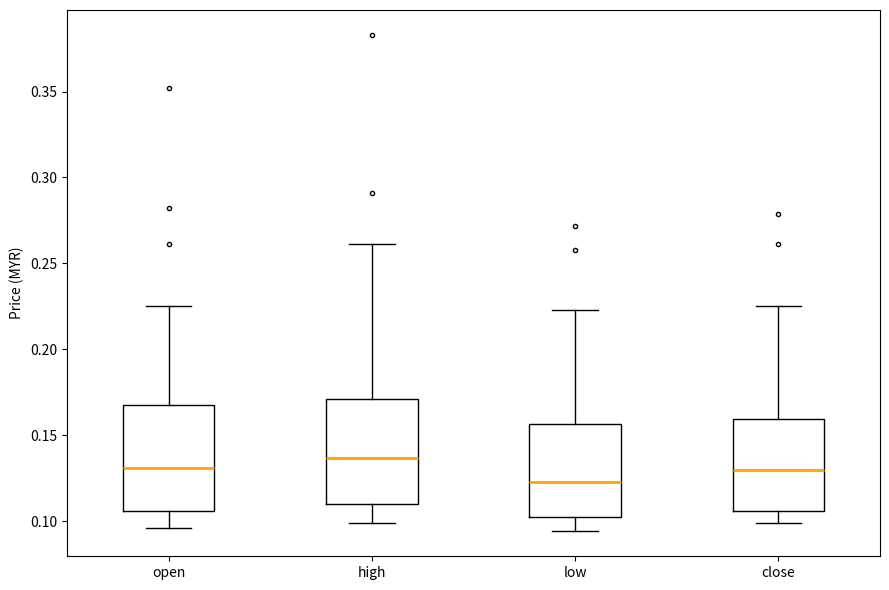

Where is the upper edge of the box for high on the y-axis? The values are not printed on the chart, so give them approximately, as read against the axis.

0.170